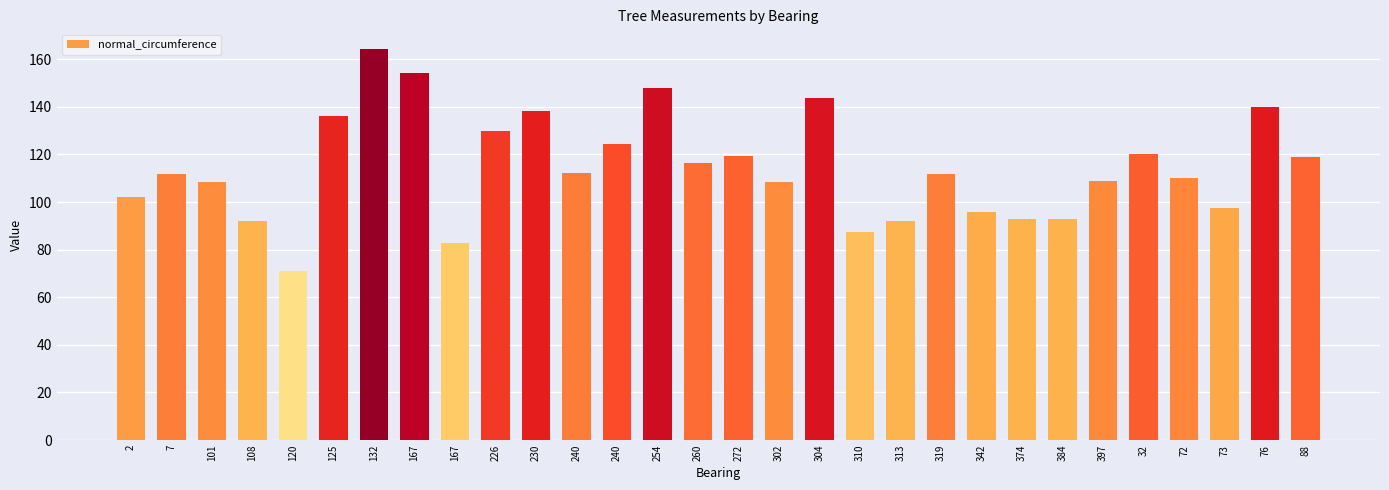

Which has a higher value, 167 or 132?

132